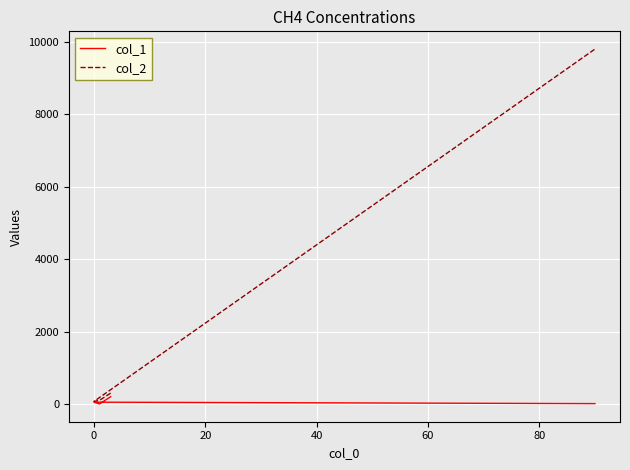

How many lines are shown in the chart?

2